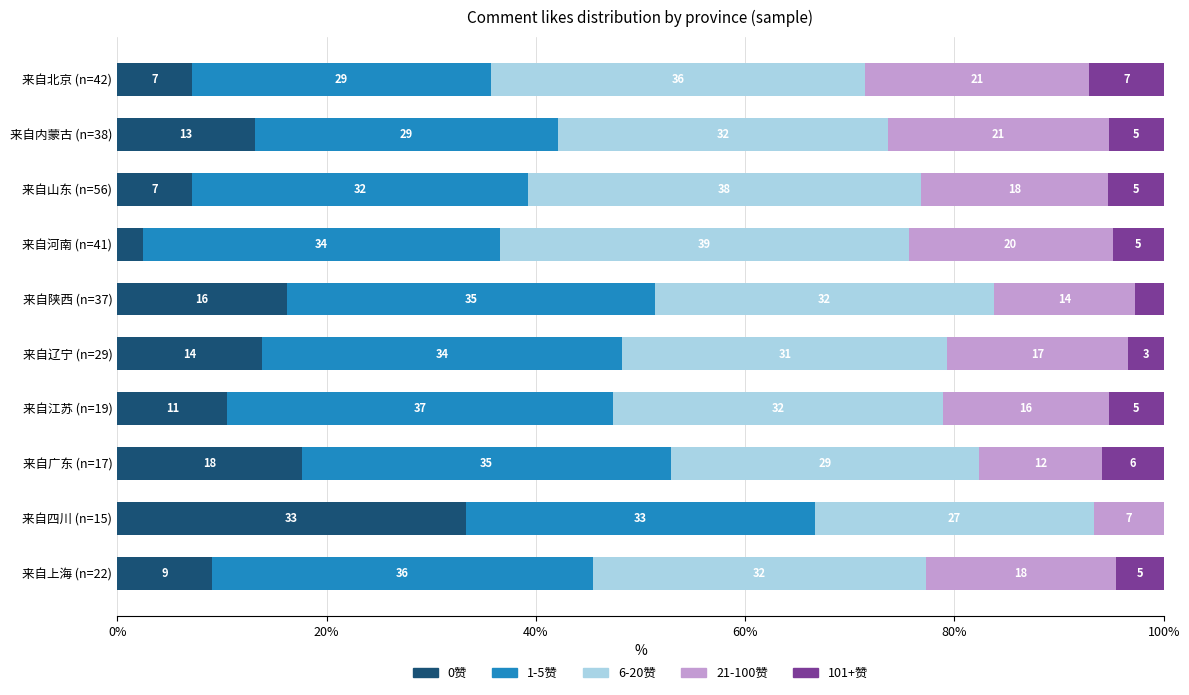

Is it true that likes_0 equals 17.6 at 来自广东 (n=17)?

True